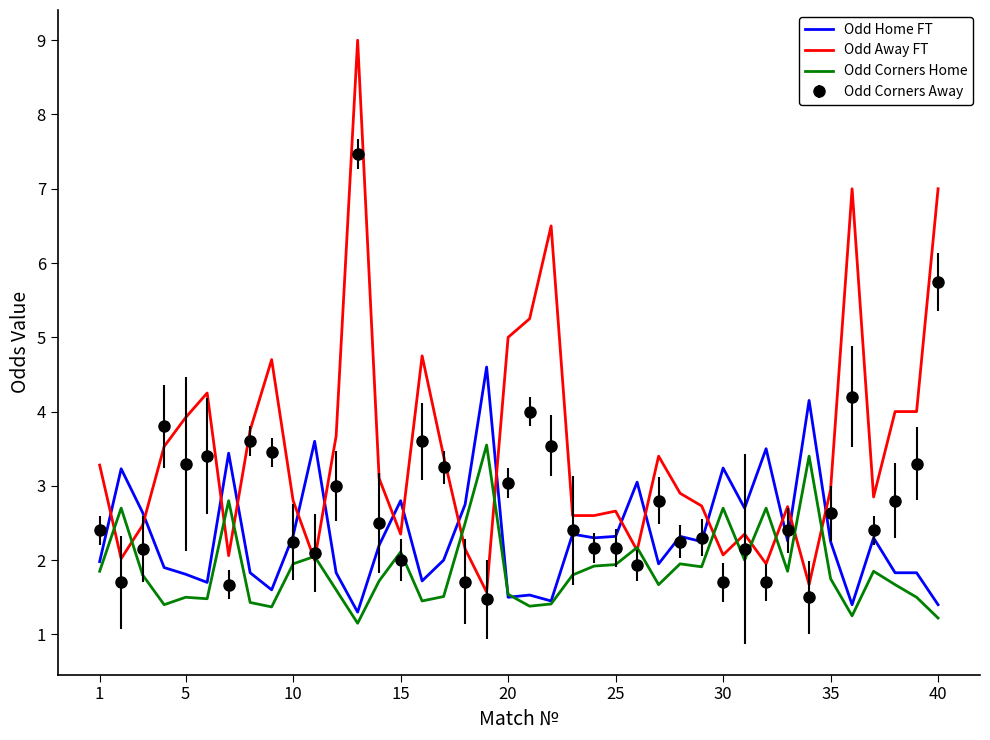

Which series has the largest total across all categories?

Odd Away FT